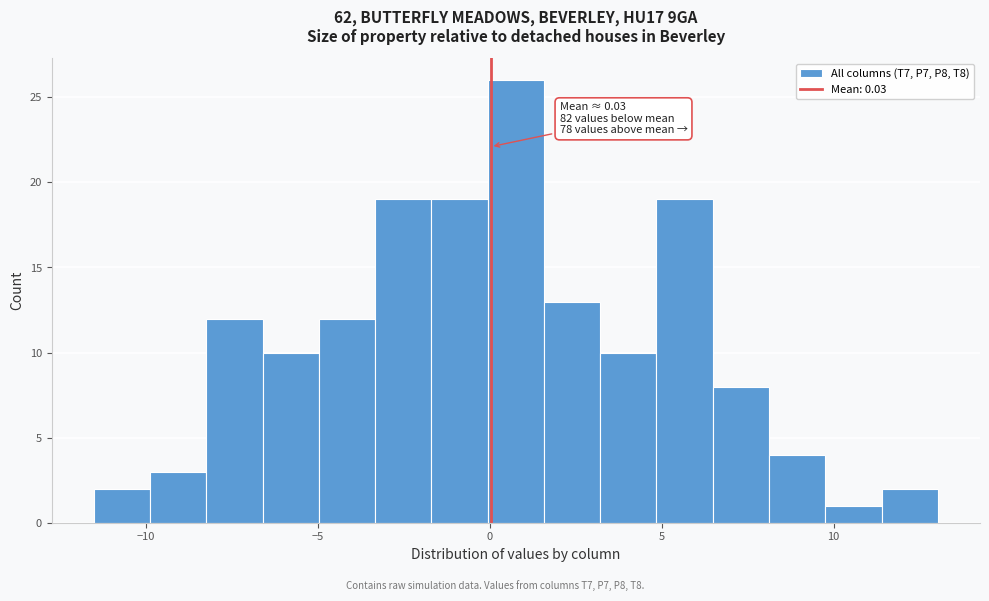

Around what value on the x-axis is the tallest bar? Give the approximate position of its centre, as read against the axis.

1.0